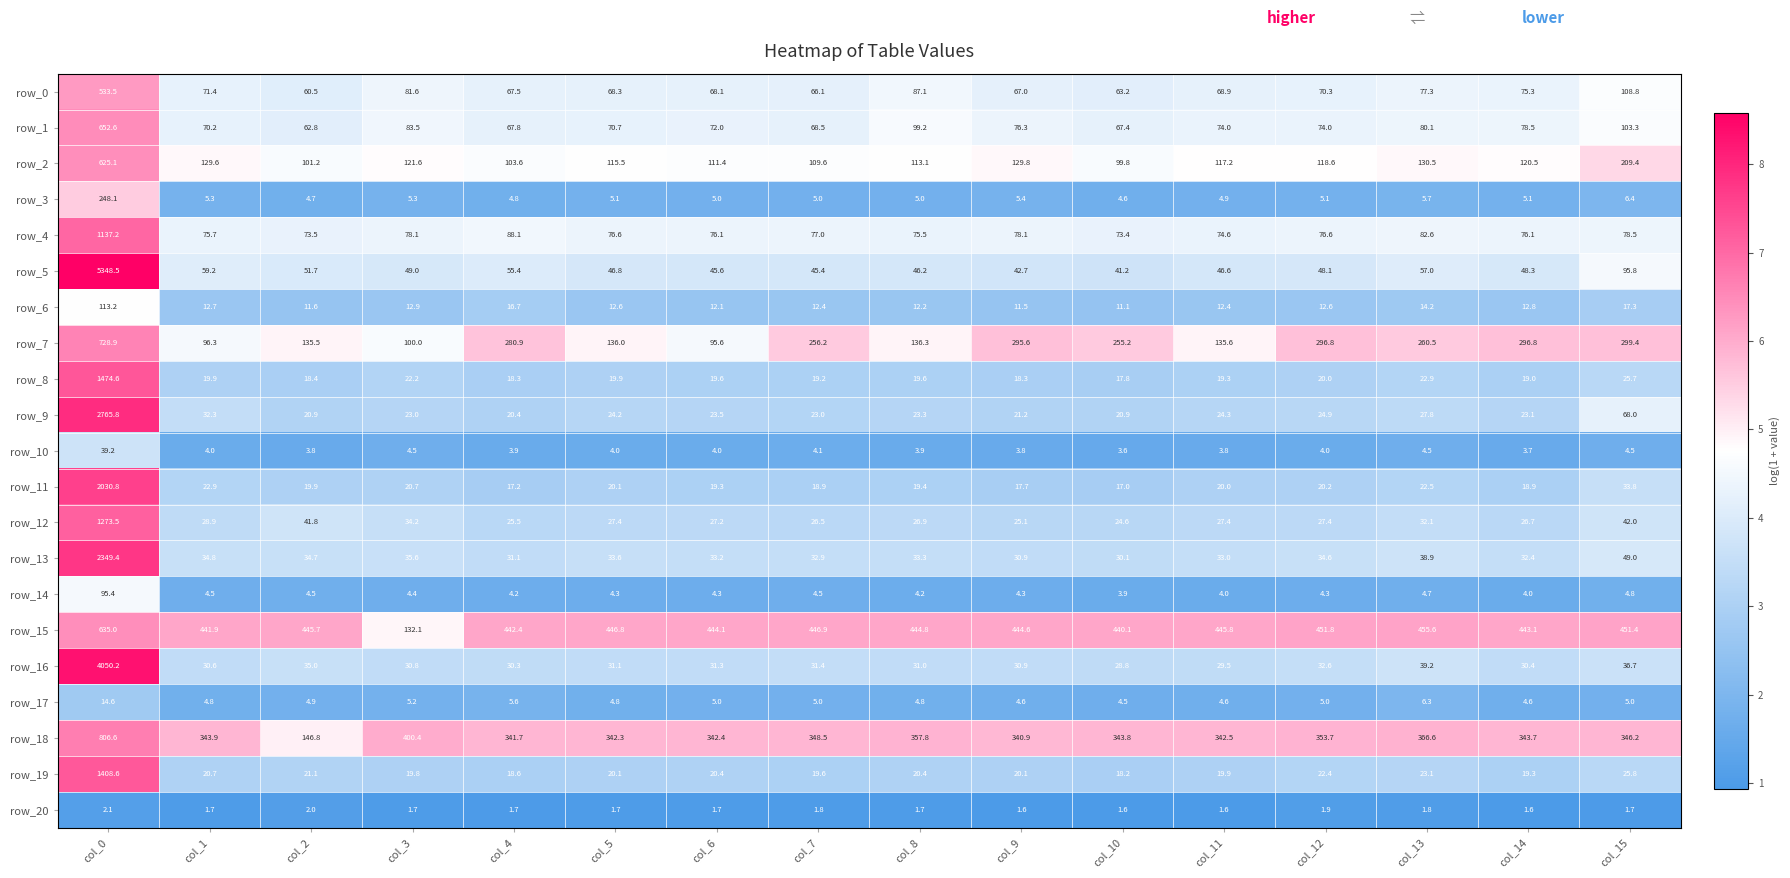

What is the lowest value of the row_9 series?

20.4